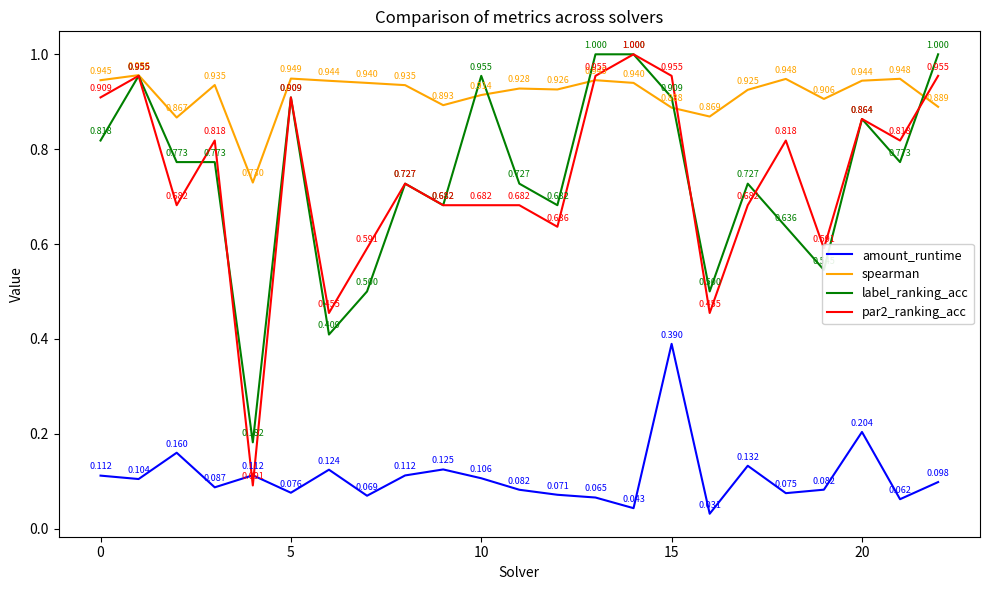

True or false: amount_runtime and par2_ranking_acc intersect in this chart.

True